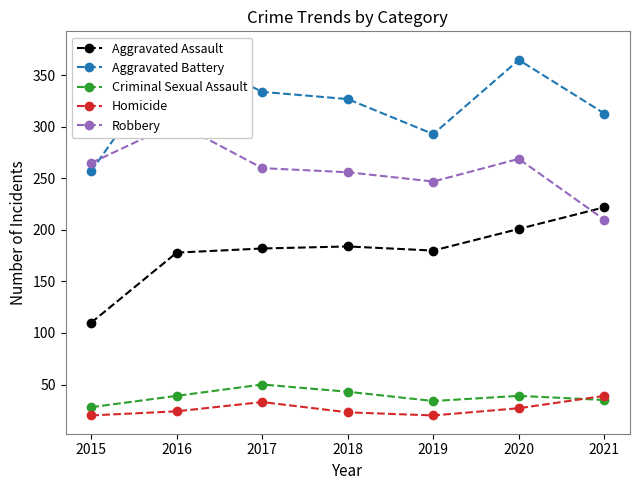

In Homicide, how many points are lower than both neighbors (excluding endpoints)?

1